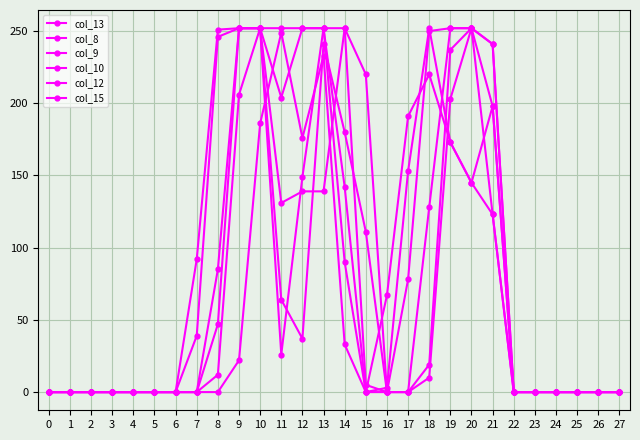

At which label is col_12 closest to 126?

18